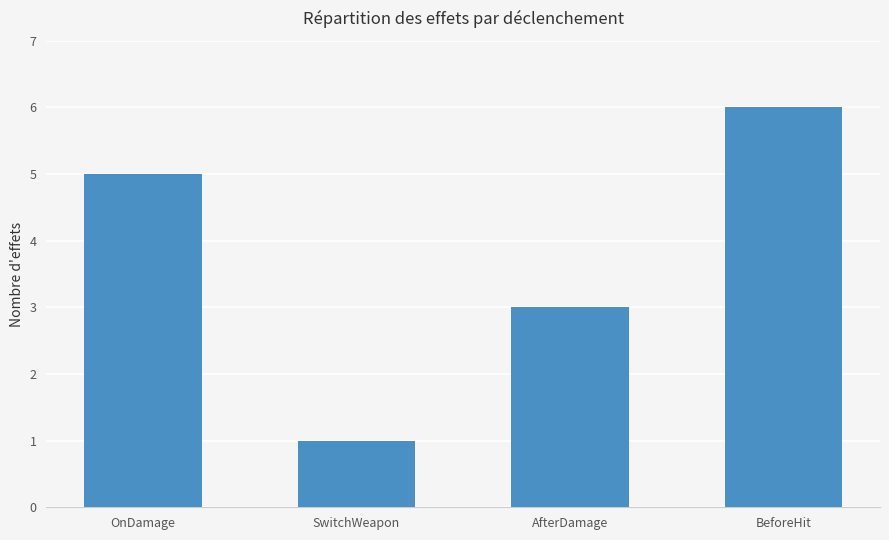

Is it true that the value at AfterDamage is 3?

True